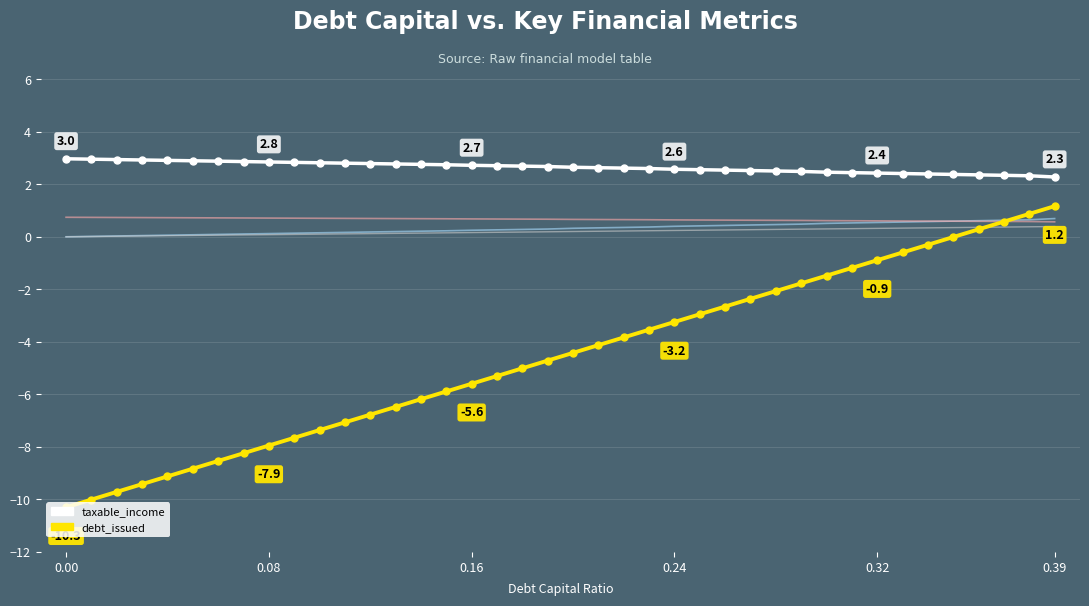

What is the smallest value displayed?

-10.3